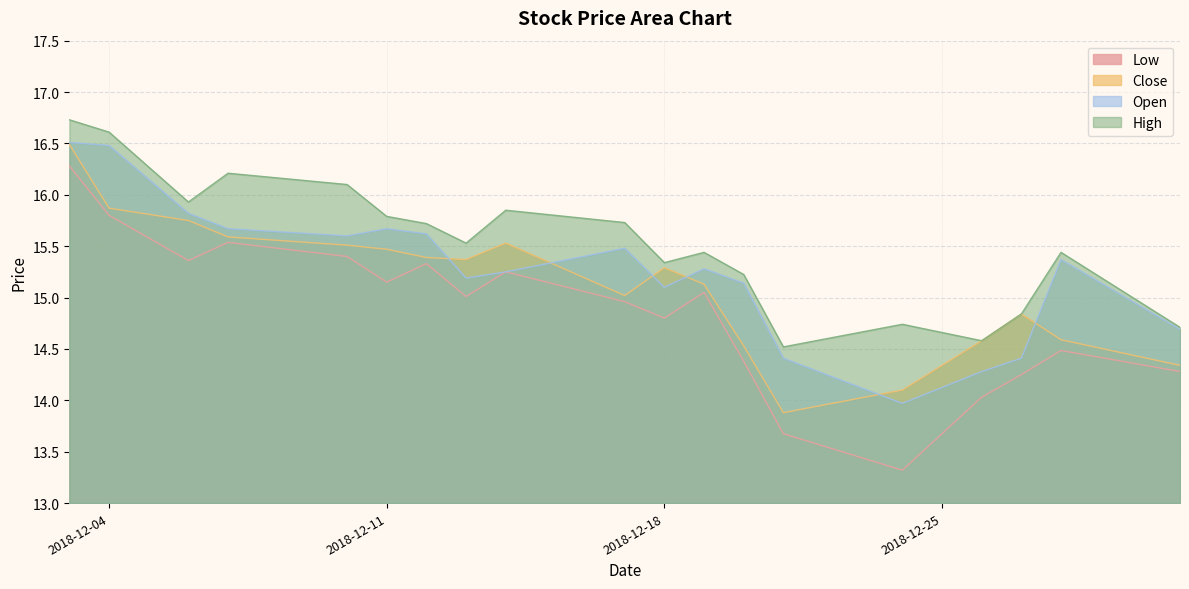

Reading left to right, list all the values displayed in this chart.

Low: 16.3	15.8	15.4	15.5	15.4	15.2	15.3	15.0	15.2	15.0	14.8	15.1	14.4	13.7	13.3	14.0	14.2	14.5	14.3
Close: 16.5	15.9	15.8	15.6	15.5	15.5	15.4	15.4	15.5	15.0	15.3	15.1	14.5	13.9	14.1	14.6	14.8	14.6	14.3
Open: 16.5	16.5	15.8	15.7	15.6	15.7	15.6	15.2	15.2	15.5	15.1	15.3	15.1	14.4	14.0	14.3	14.4	15.4	14.7
High: 16.7	16.6	15.9	16.2	16.1	15.8	15.7	15.5	15.8	15.7	15.3	15.4	15.2	14.5	14.7	14.6	14.8	15.4	14.7